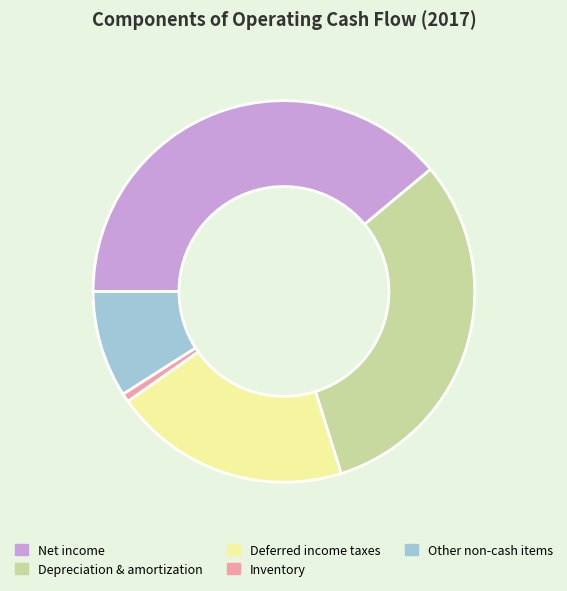

How many segments does this pie chart have?

5